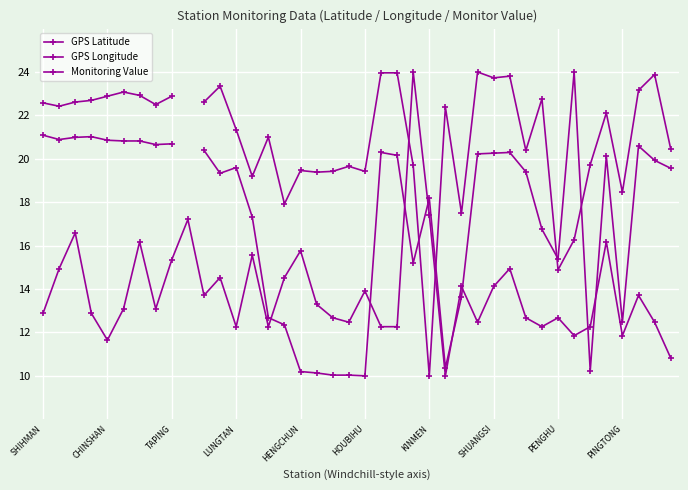

In GPS Longitude, how many points are lower than both neighbors (excluding endpoints)?

12